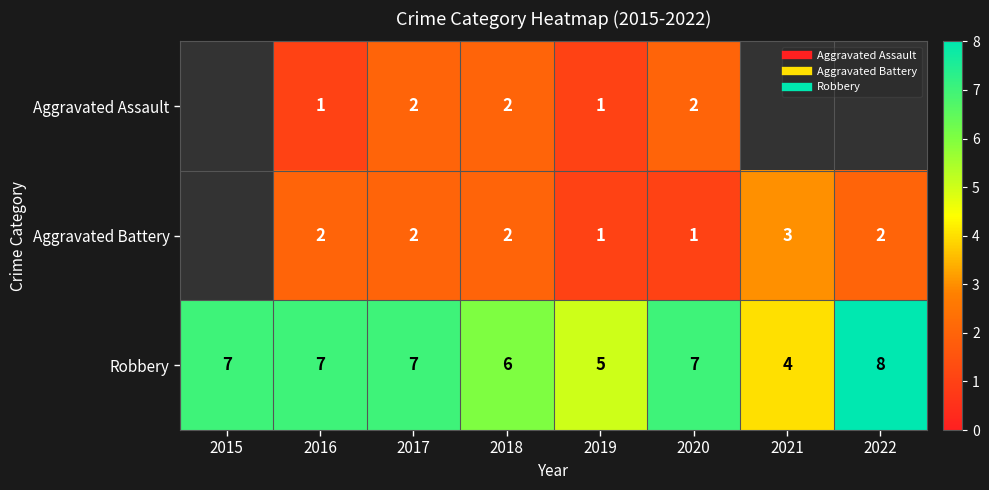

What is the total value across all series at 2018?

10.0